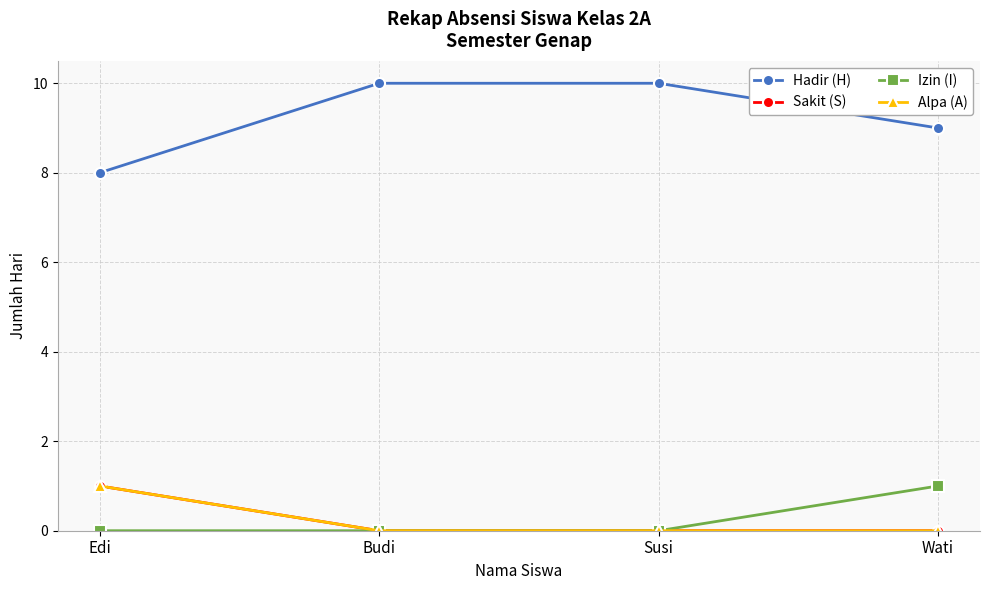

At which category is the sum across all series the highest?

Edi